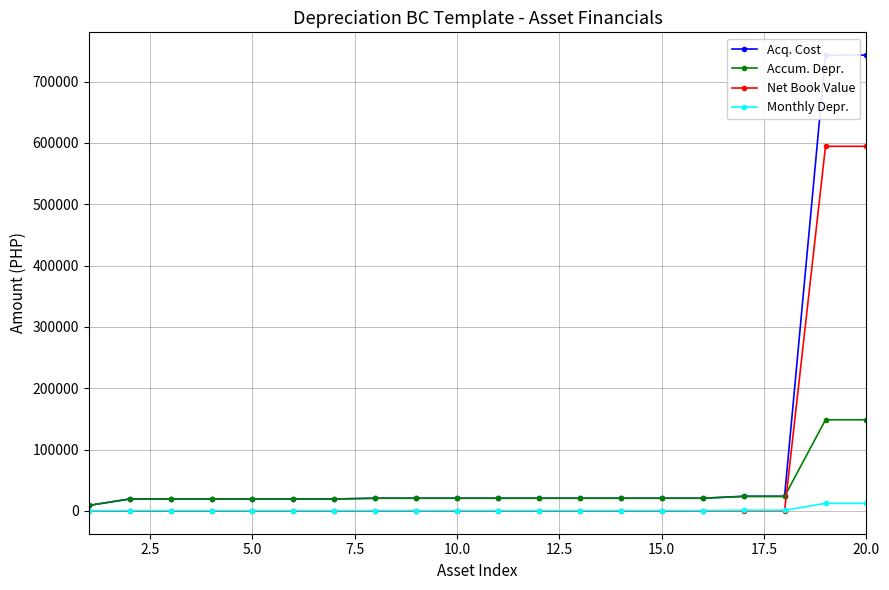

What value does the Monthly Depr. series have at 12.5?

541.7